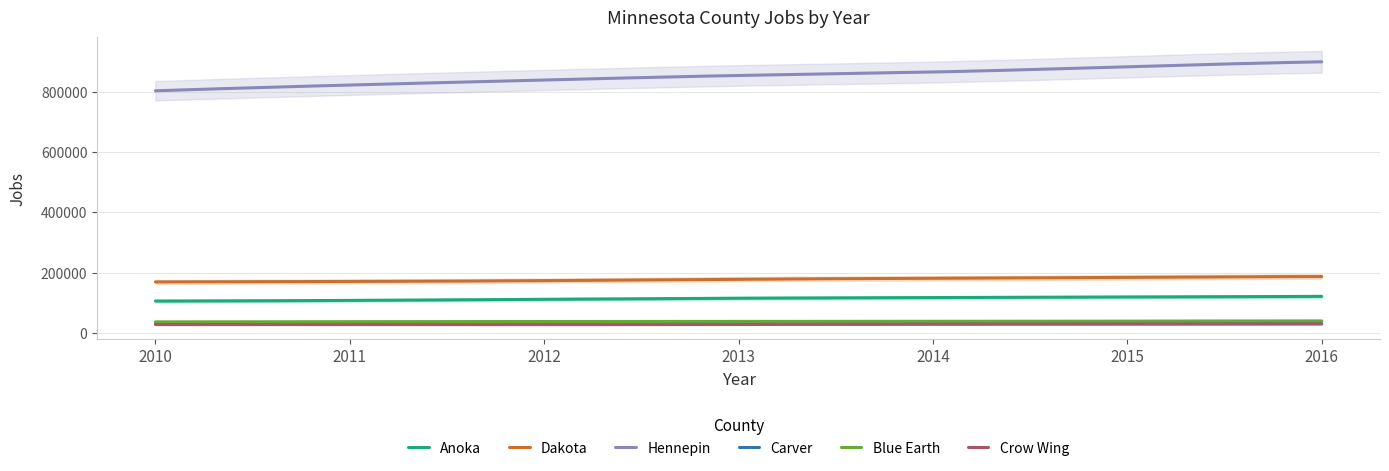

Between 2013 and 2016, which is larger?

2016